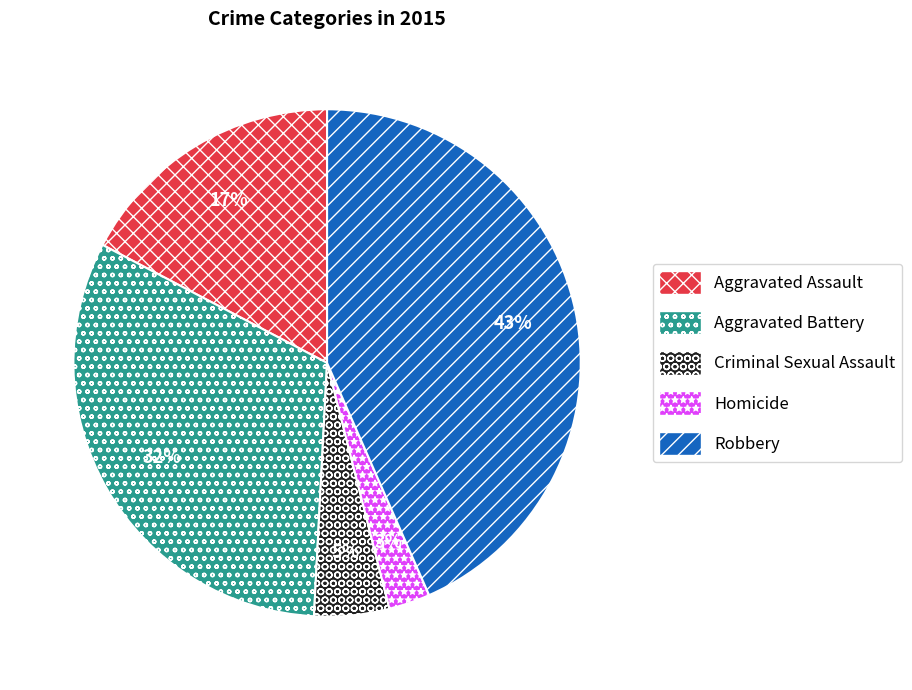

What is the ratio of the value at Homicide to the value at Aggravated Assault?

0.2